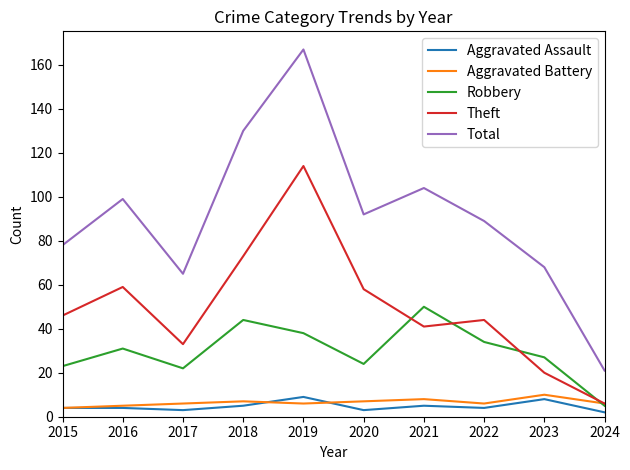

What is the difference between the maximum and second lowest values in the Robbery series?

28